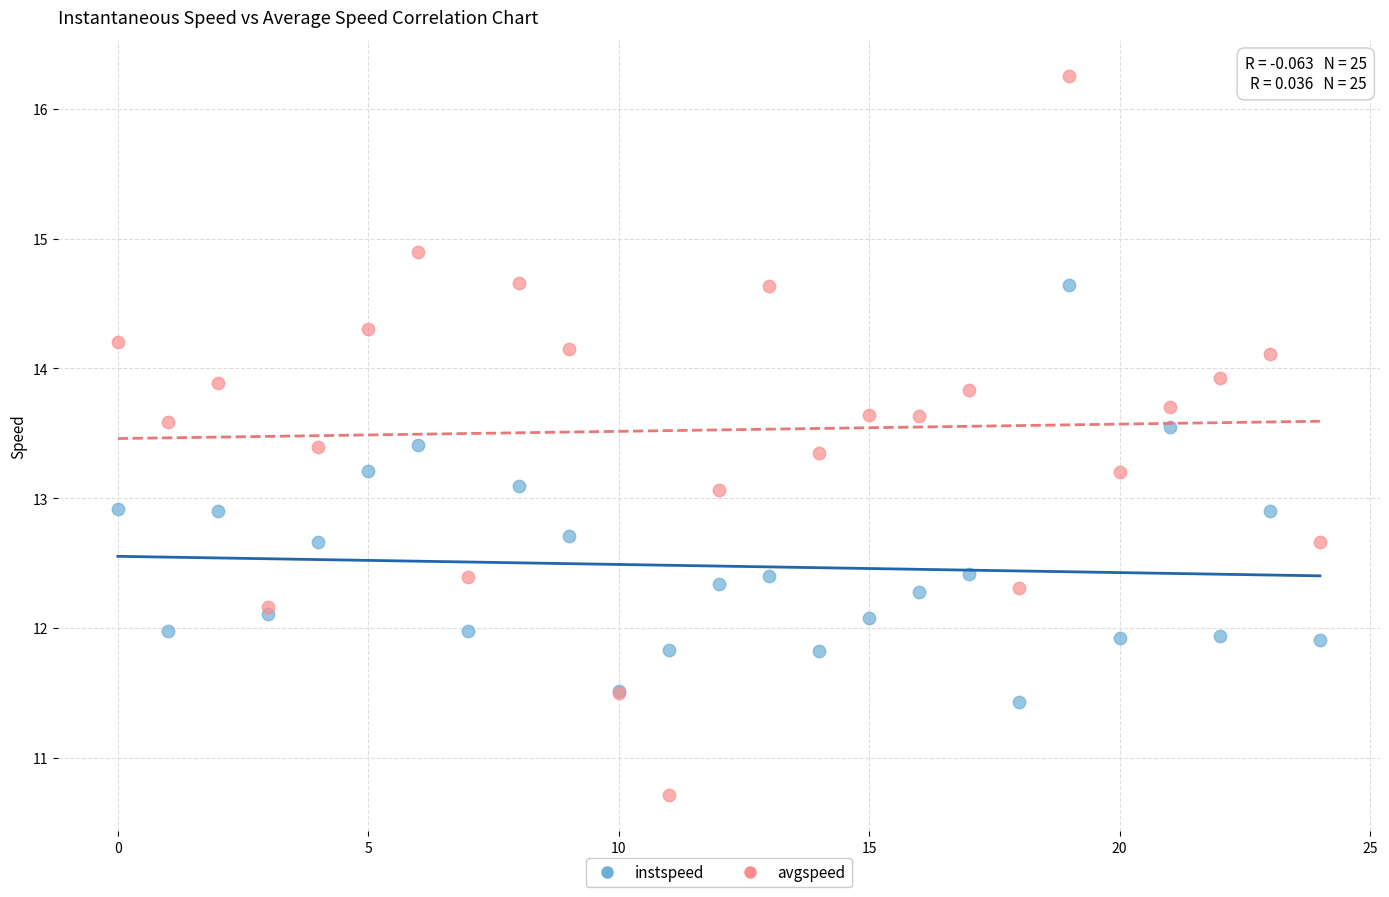

Which series contains the highest Y value?

avgspeed